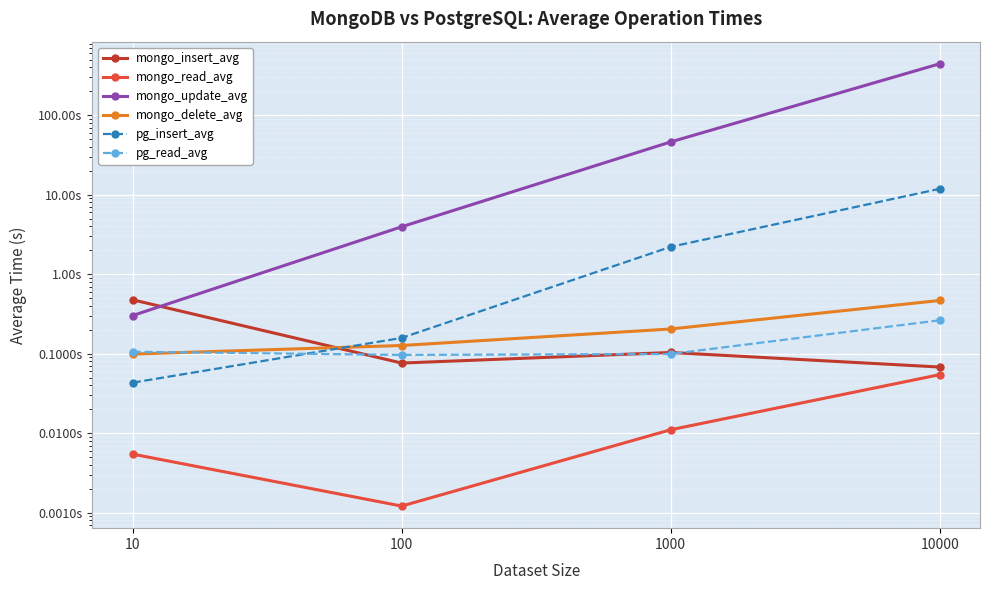

What is the spread (max minus min) of values at 1000?

46.2